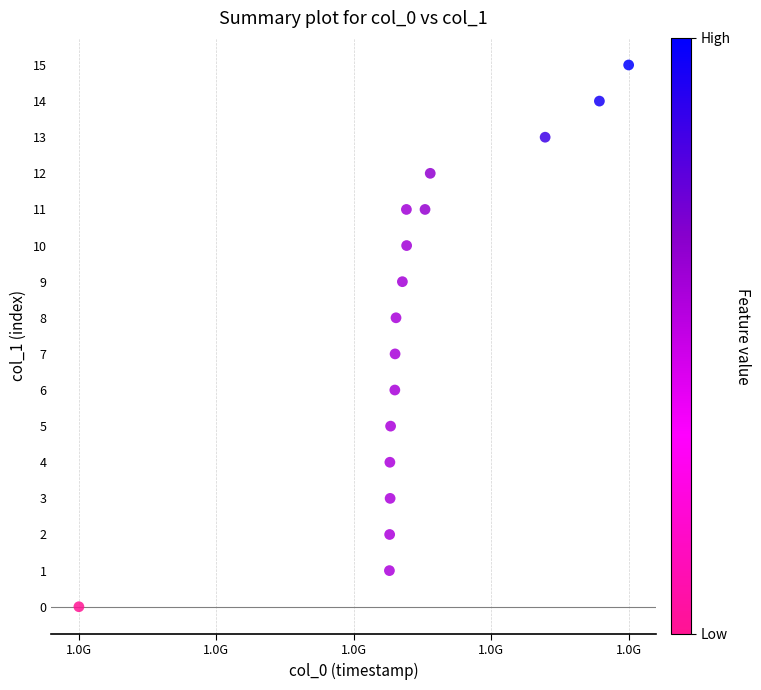

What is the range of Y values (max minus min)?

15